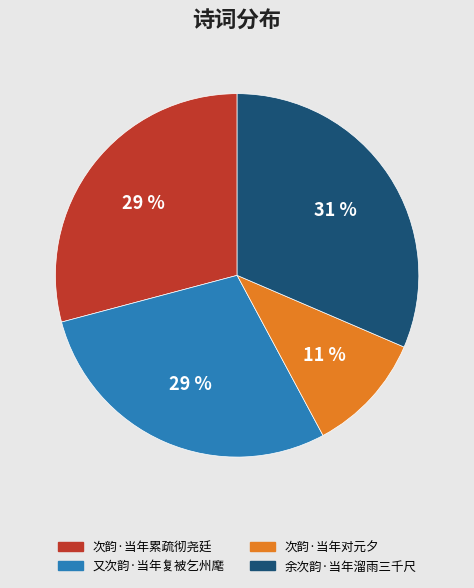

Is there a majority slice in this chart?

No